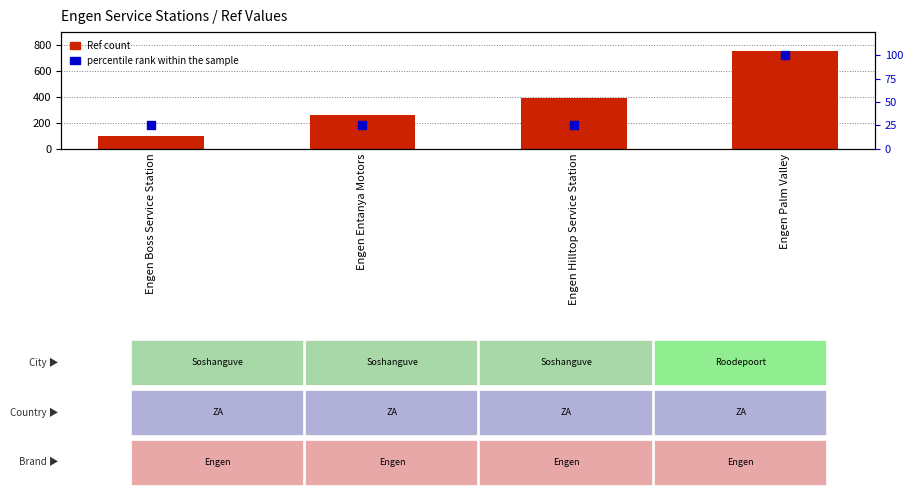

Which series contains the highest Y value?

Ref